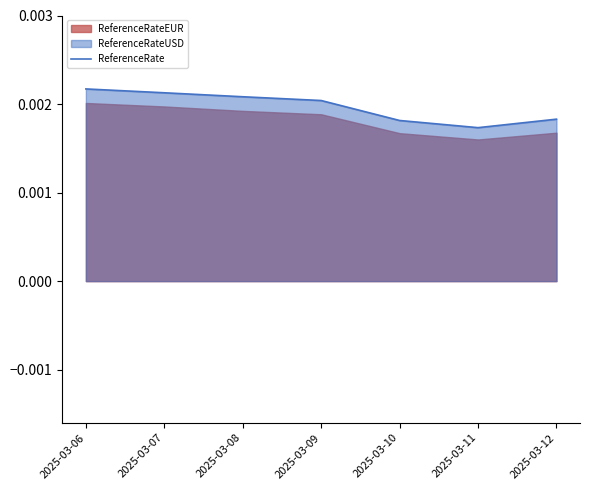

True or false: the data shows 0.0 at 2025-03-09.

False